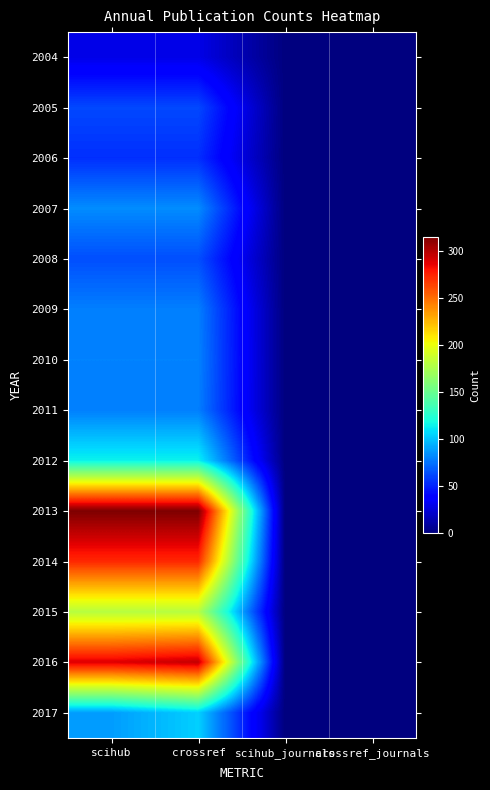

Reading left to right, extract all data points from this chart.

2004: scihub=29	crossref=29	scihub_journals=0	crossref_journals=0
2005: scihub=62	crossref=62	scihub_journals=0	crossref_journals=0
2006: scihub=54	crossref=54	scihub_journals=0	crossref_journals=0
2007: scihub=83	crossref=83	scihub_journals=0	crossref_journals=0
2008: scihub=64	crossref=64	scihub_journals=0	crossref_journals=0
2009: scihub=79	crossref=79	scihub_journals=0	crossref_journals=0
2010: scihub=80	crossref=80	scihub_journals=0	crossref_journals=0
2011: scihub=79	crossref=79	scihub_journals=0	crossref_journals=0
2012: scihub=115	crossref=115	scihub_journals=0	crossref_journals=0
2013: scihub=315	crossref=315	scihub_journals=0	crossref_journals=0
2014: scihub=273	crossref=273	scihub_journals=0	crossref_journals=0
2015: scihub=180	crossref=180	scihub_journals=0	crossref_journals=0
2016: scihub=289	crossref=296	scihub_journals=0	crossref_journals=0
2017: scihub=88	crossref=104	scihub_journals=0	crossref_journals=0